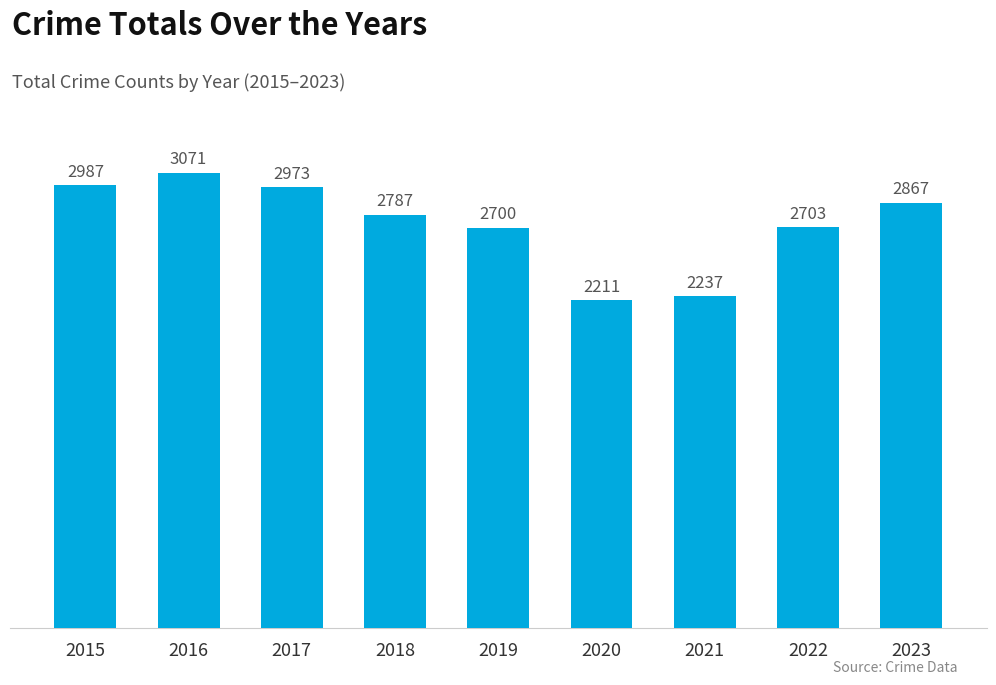

Is it true that the value at 2022 is 552?

False